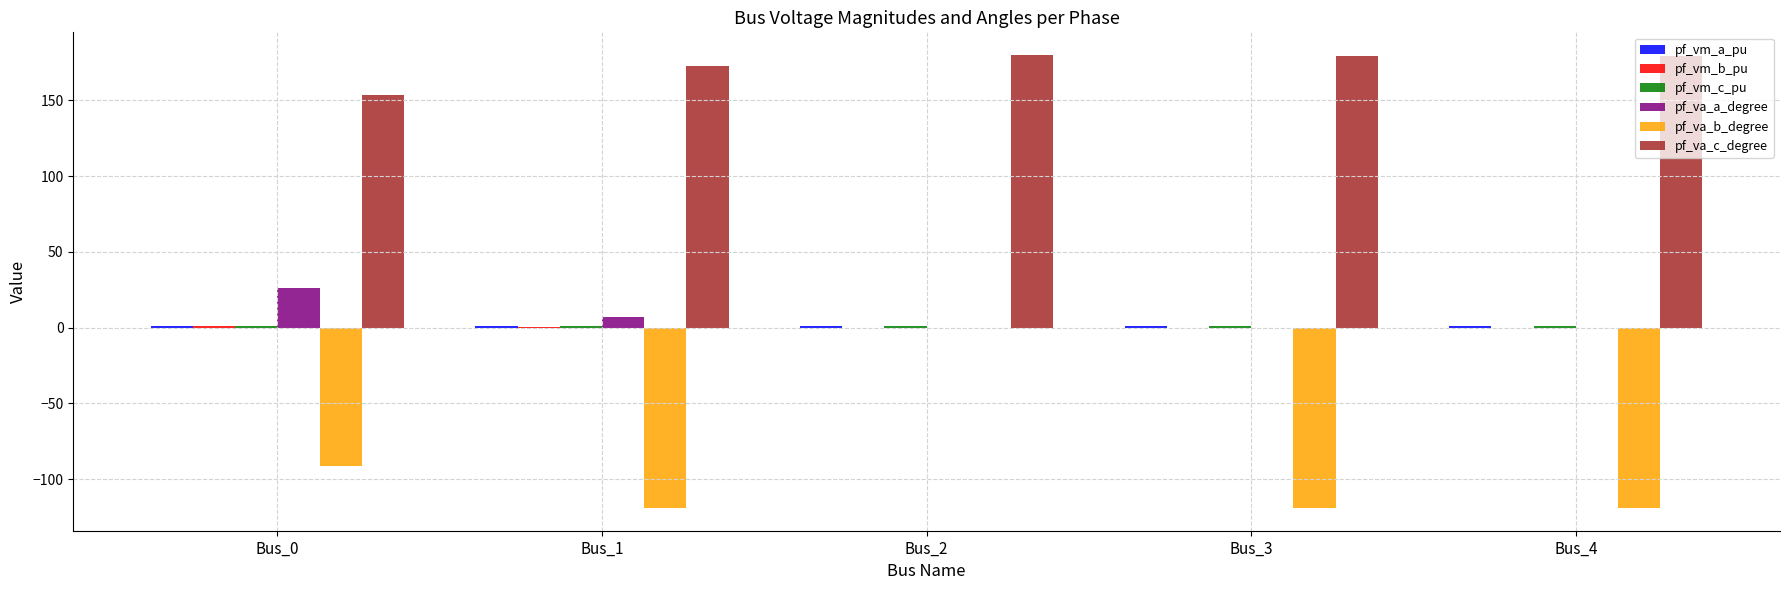

What is the greatest value displayed?

180.0